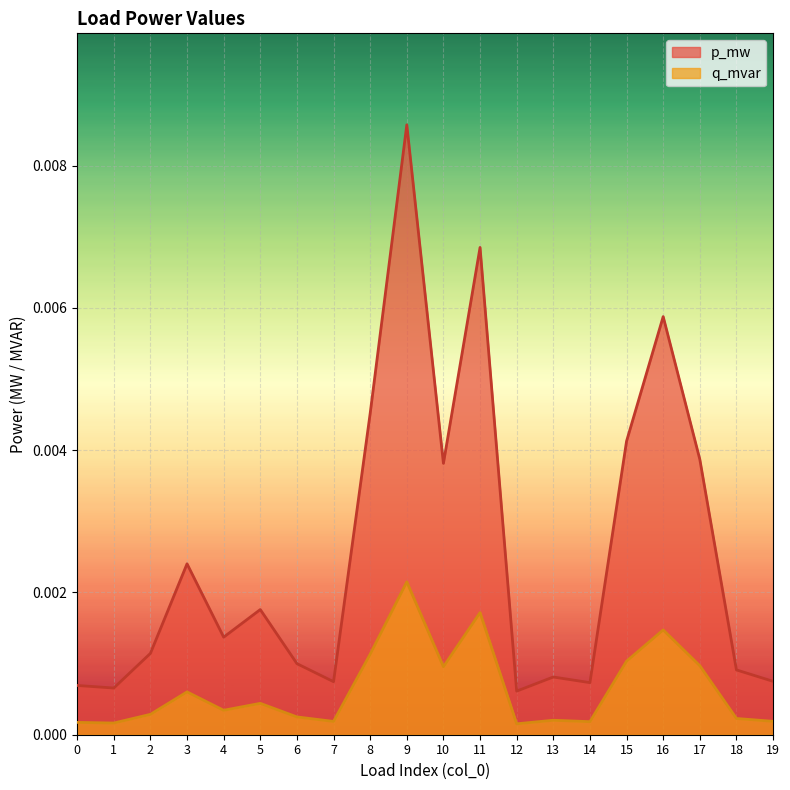

How many lines are shown in the chart?

2